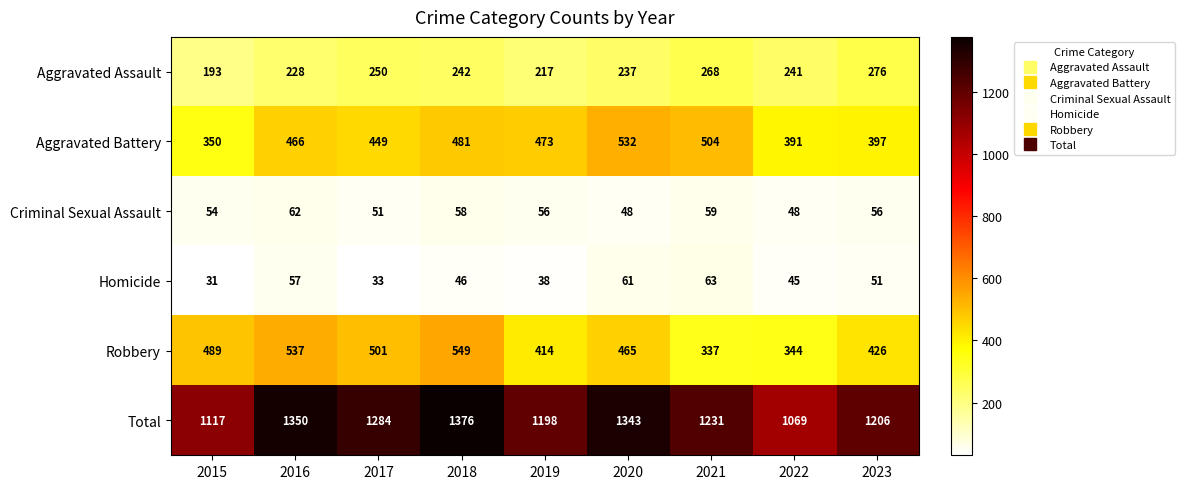

At which category is the sum across all series the highest?

2018